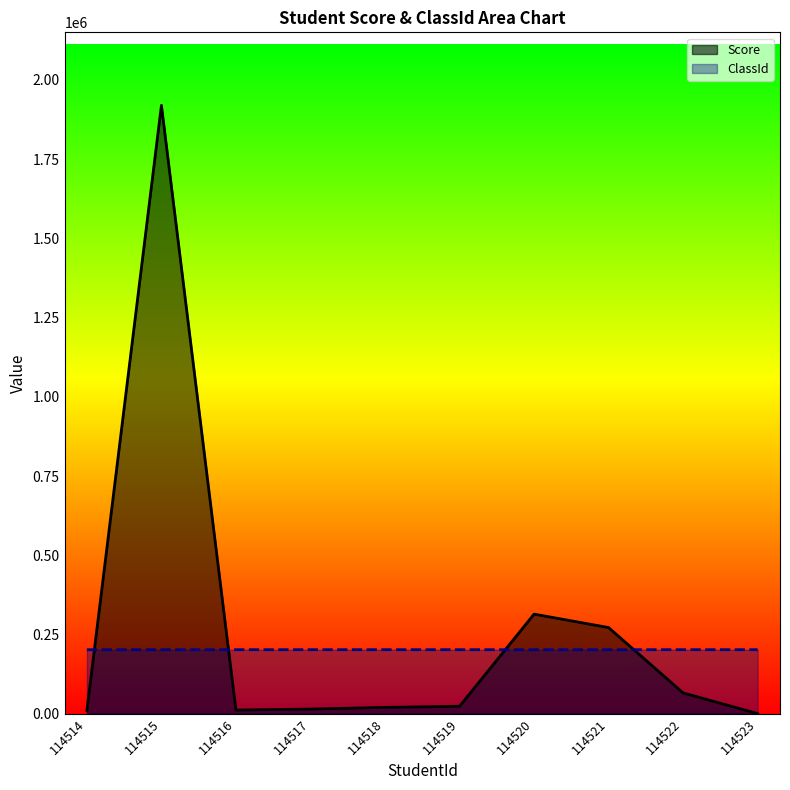

Where do Score and ClassId first cross each other?

114514 and 114515